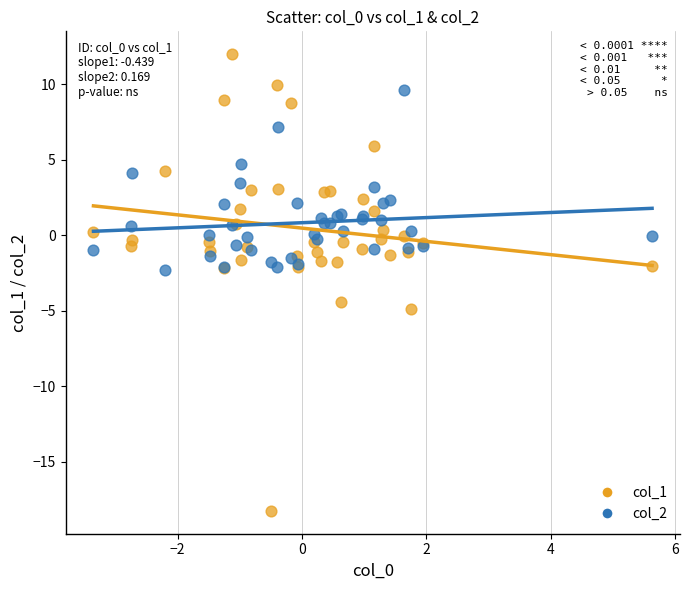

Which series has the largest Y range (max minus min)?

col_1